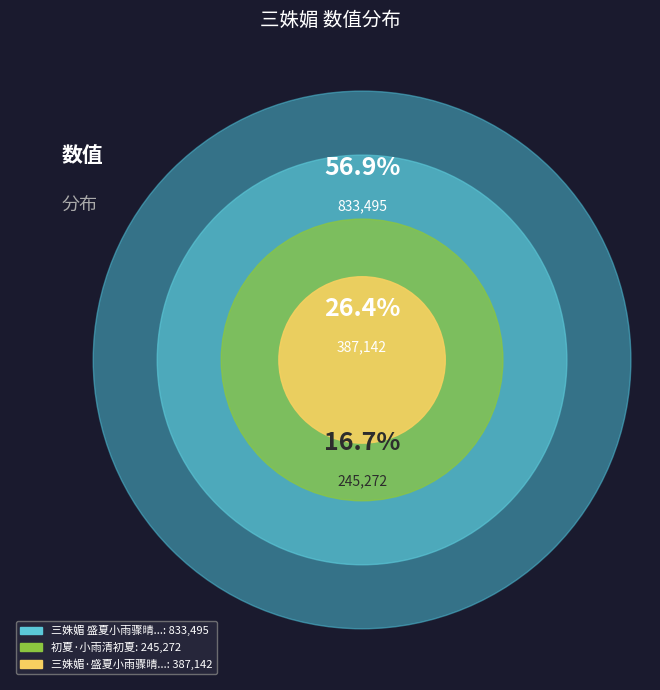

To the nearest percent, what portion does 三姝媚 盛夏小雨骤晴，北池荷花遽开三朵，翠婉红娇，倚风如笑，为赋此词 represent?

57%